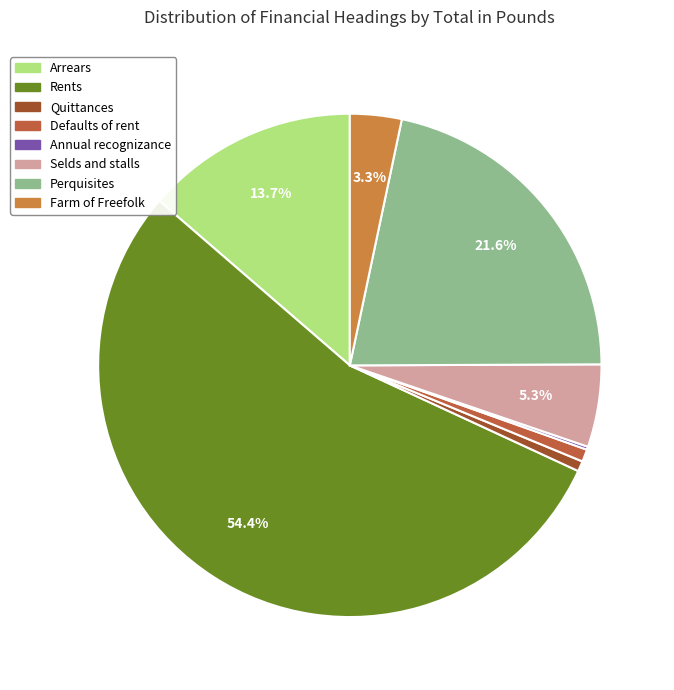

Count the number of slices in the pie.

8